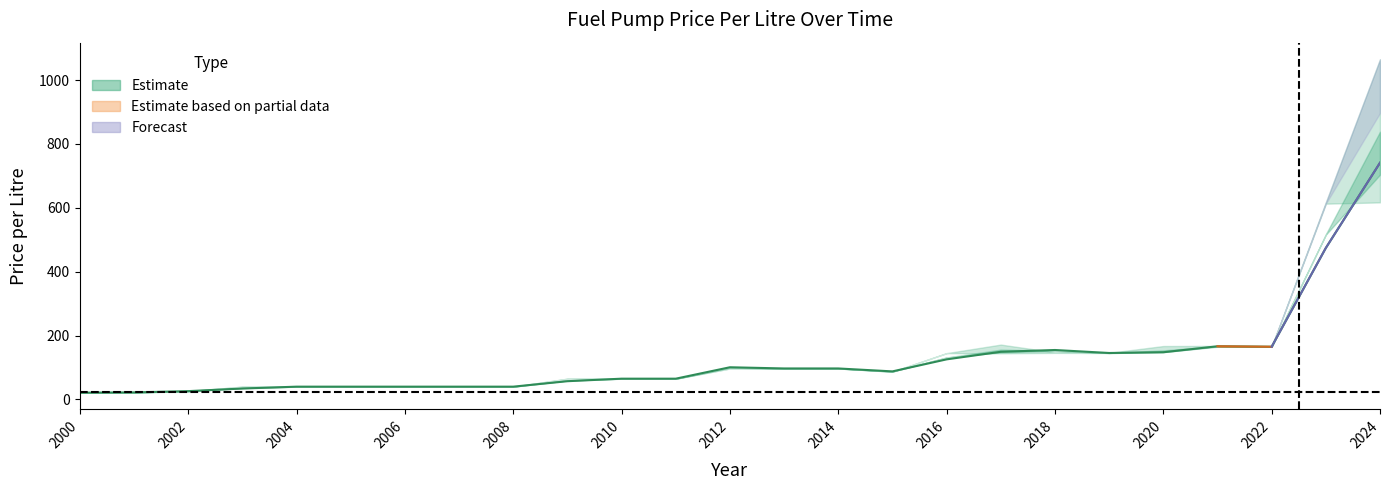

How many points are higher than both their immediate neighbors (excluding endpoints)?

3